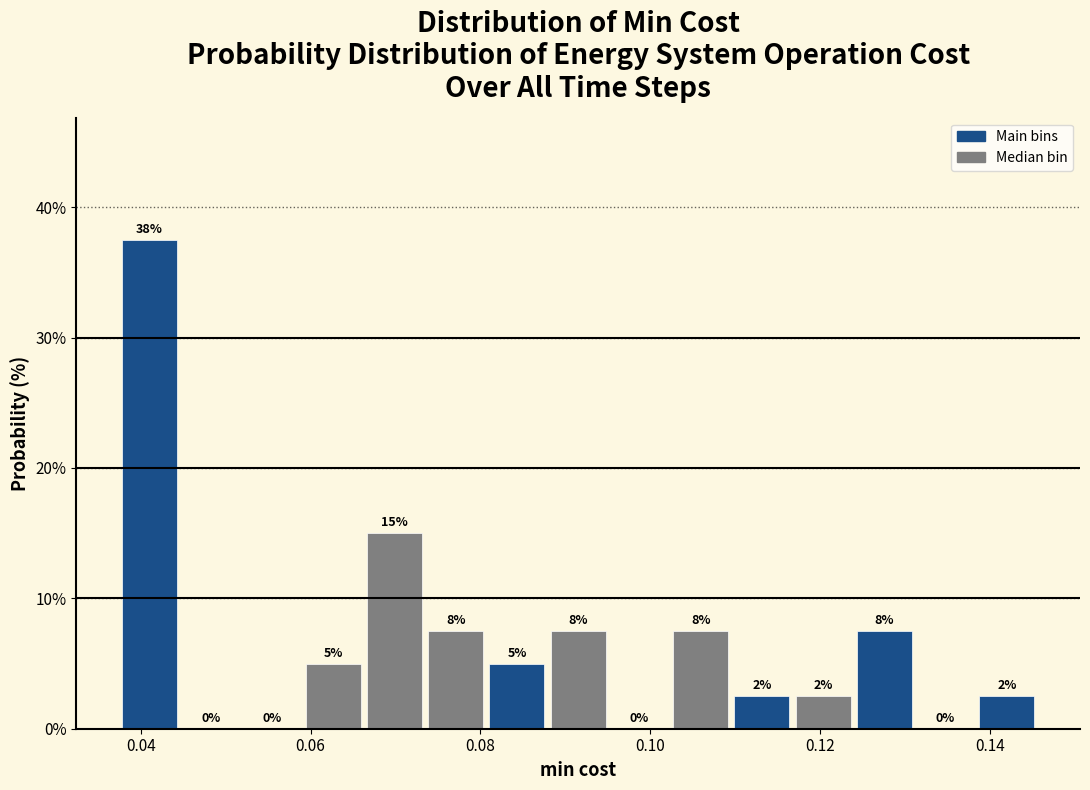

Around what value on the x-axis is the tallest bar? Give the approximate position of its centre, as read against the axis.

0.042